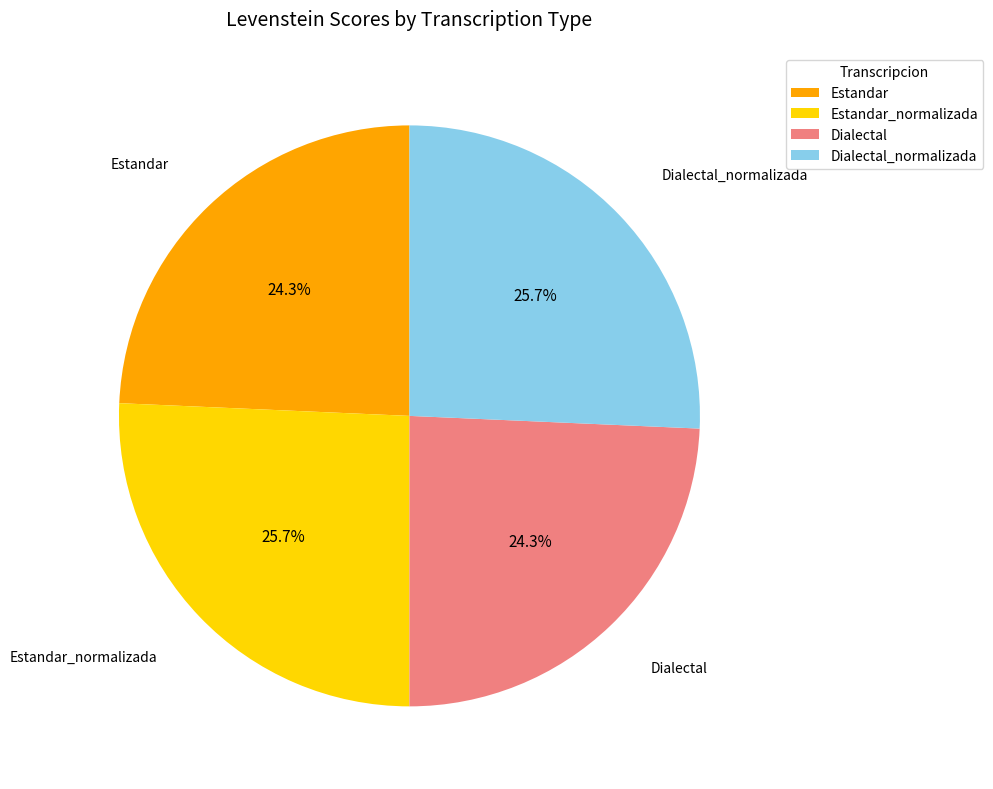

How many segments does this pie chart have?

4